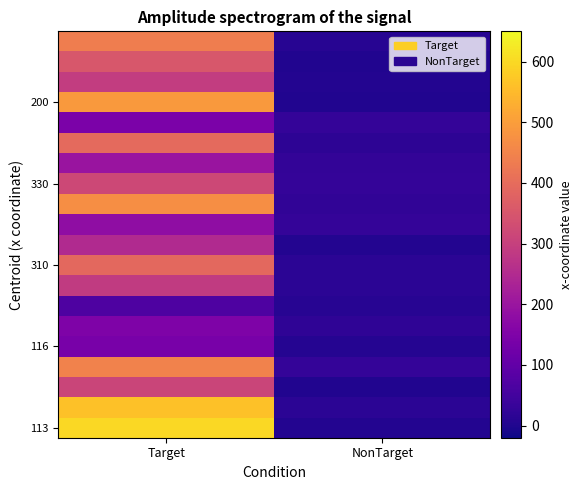

Which has a higher value, Target or NonTarget?

Target